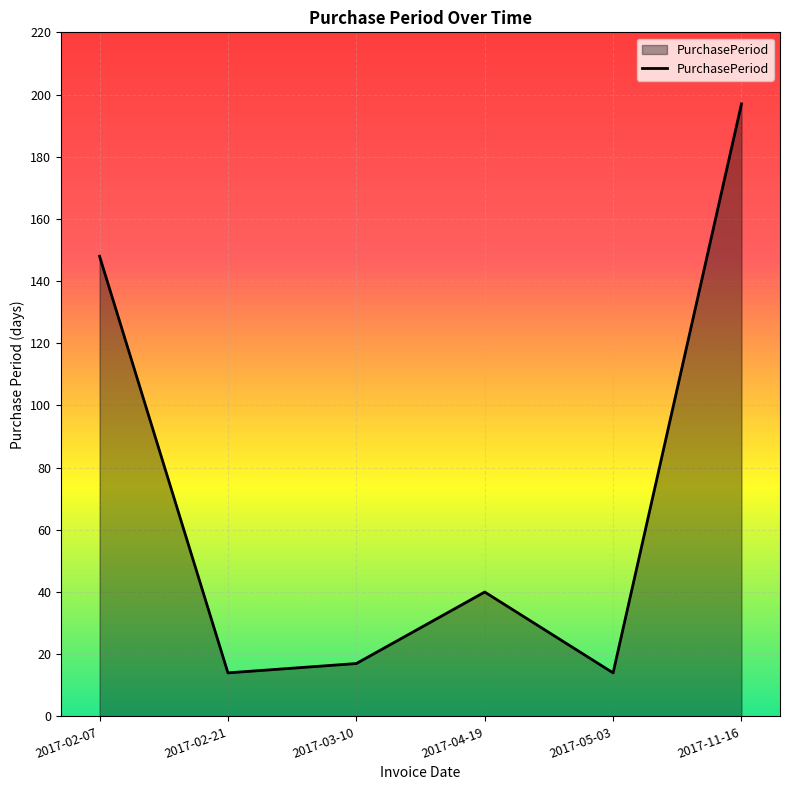

What is the sum of all values?

430